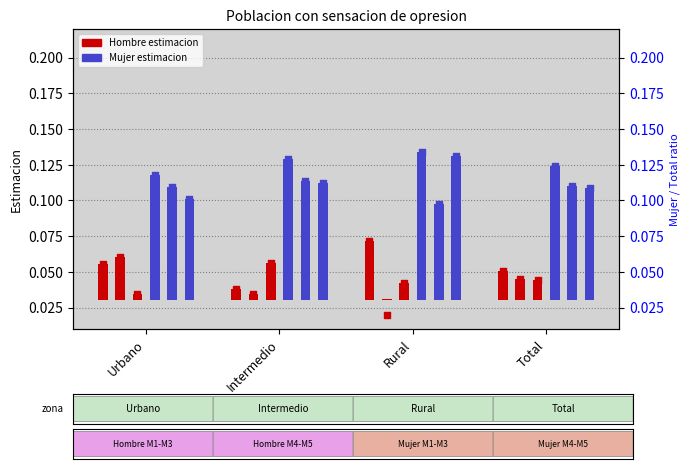

Which series contains the highest Y value?

Mujer M1